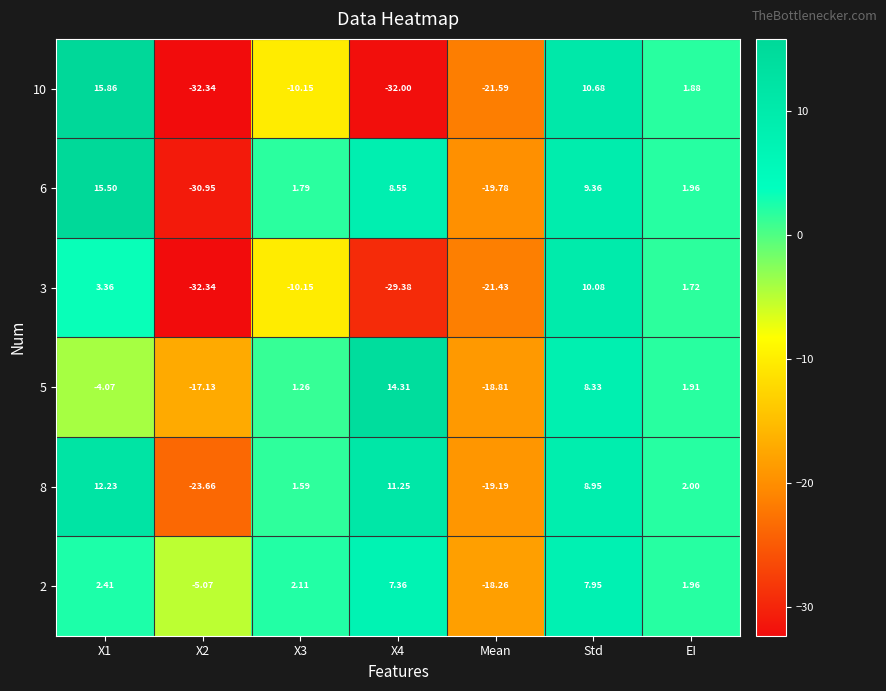

Is the value of 2 at X3 greater than the value of 6 at Std?

No